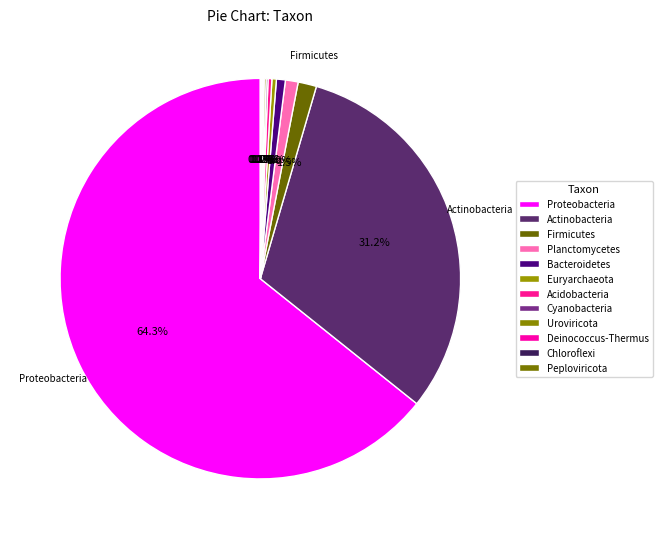

What is the smallest slice in the pie chart?

Deinococcus-Thermus